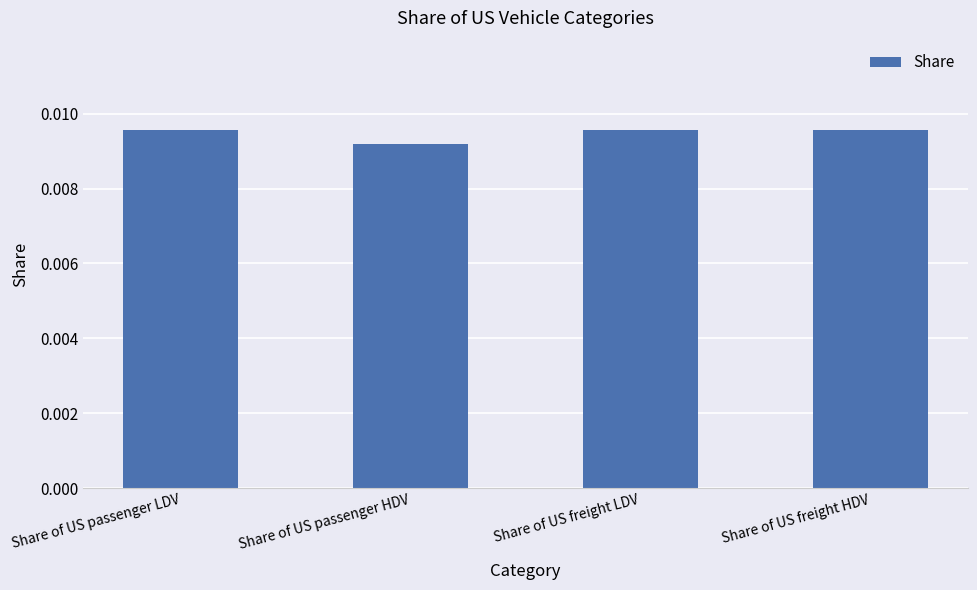

Where is the data nearest to the value 0?

Share of US passenger HDV